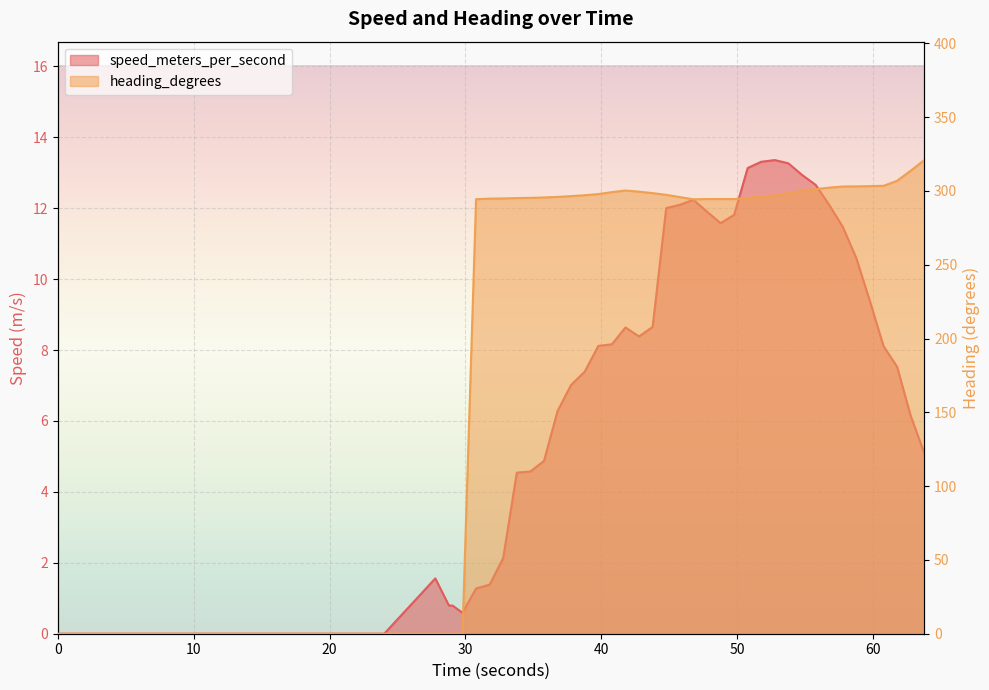

Reading left to right, extract all data points from this chart.

speed_meters_per_second: 0.0	0.0	1.6	0.8	0.8	0.6	1.3	1.4	2.1	4.5	4.6	4.9	6.3	7.0	7.4	8.1	8.2	8.6	8.4	8.7	12.0	12.1	12.2	11.9	11.6	11.8	13.1	13.3	13.4	13.3	12.9	12.7	12.1	11.5	10.6	9.4	8.1	7.5	6.1	5.1
heading_degrees: 0.0	0.0	0.0	0.0	0.0	0.0	294.4	294.8	294.9	295.1	295.3	295.6	295.9	296.5	297.1	297.9	299.2	300.3	299.5	298.5	297.3	295.8	294.3	294.5	294.5	294.5	295.2	296.1	296.9	298.5	300.1	301.2	302.2	303.0	303.1	303.2	303.4	306.8	313.7	320.9